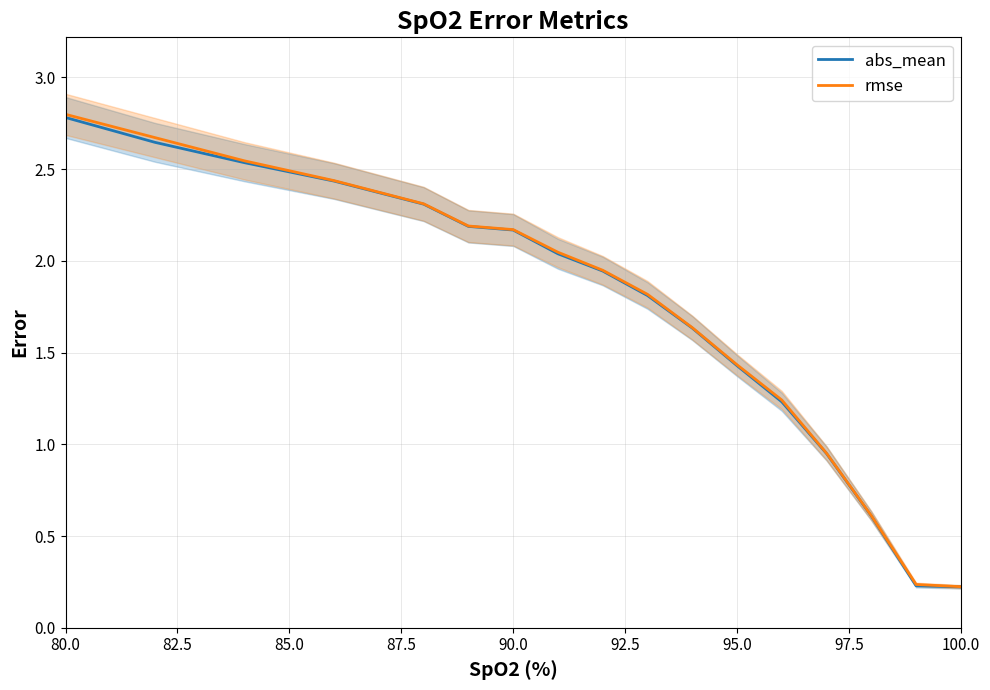

Where does the abs_mean series first go above 1?

80.0